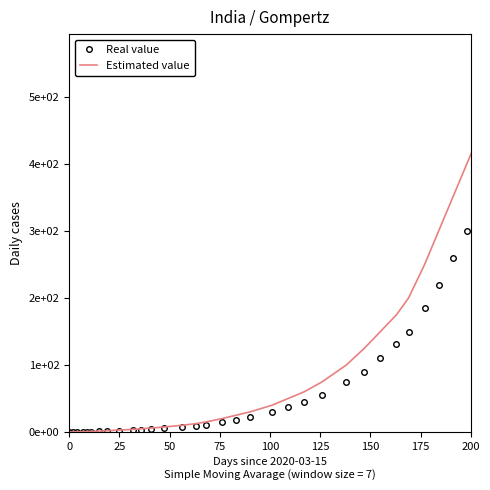

What are all the series names shown in the legend?

Real value, Estimated value